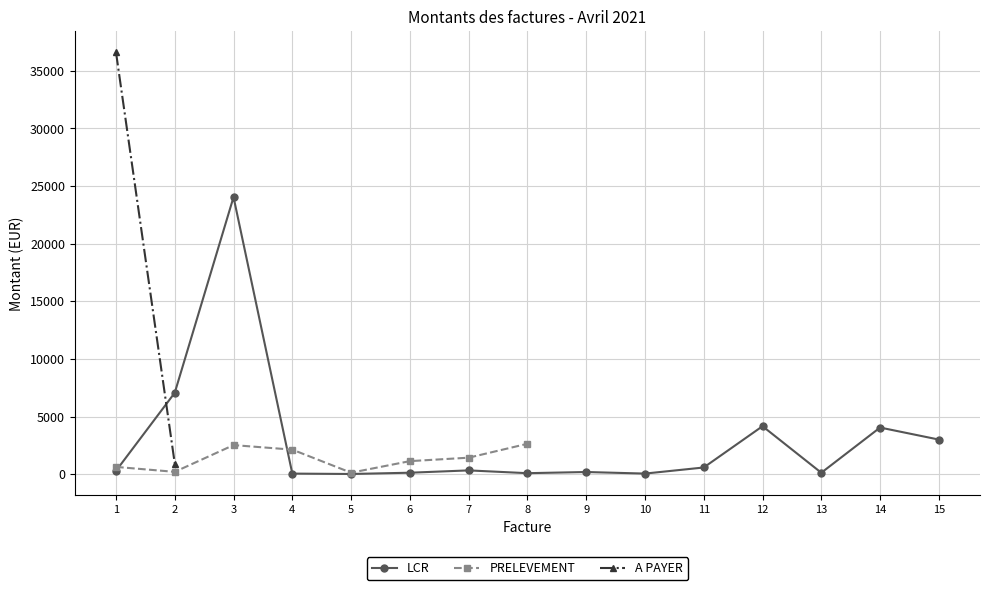

Which label corresponds to the smallest value in the chart?

5